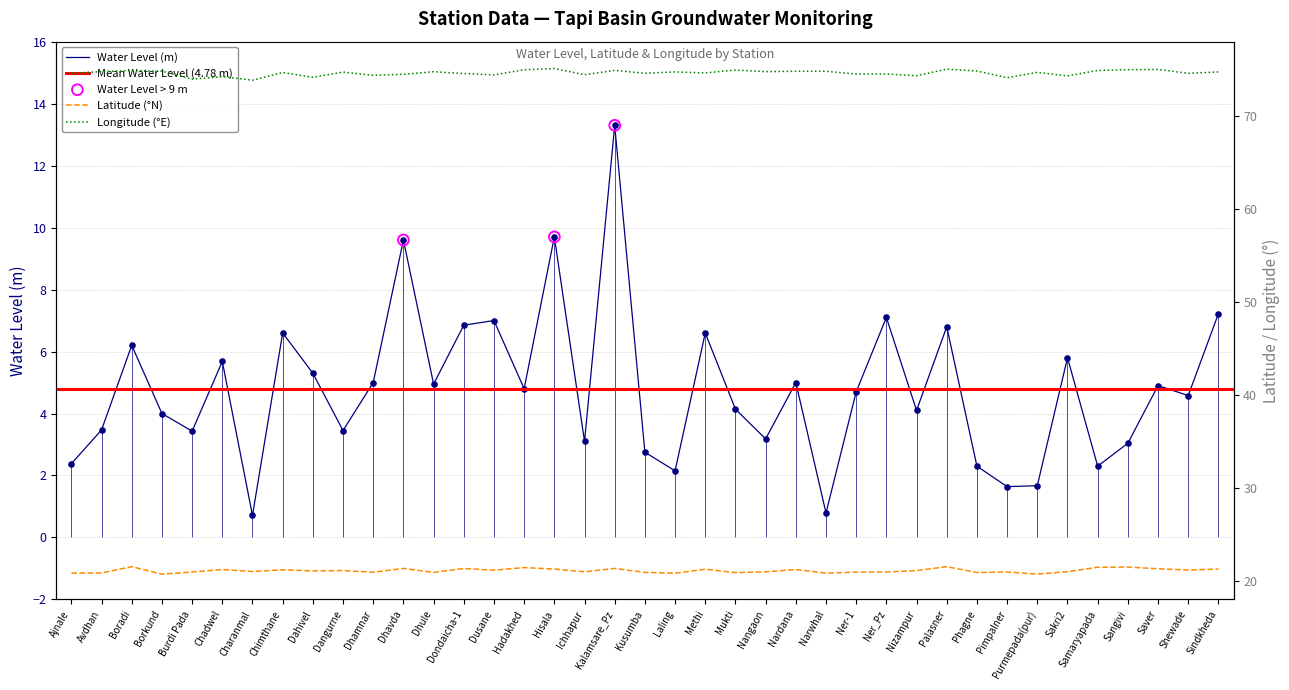

Which series has the largest total across all categories?

long